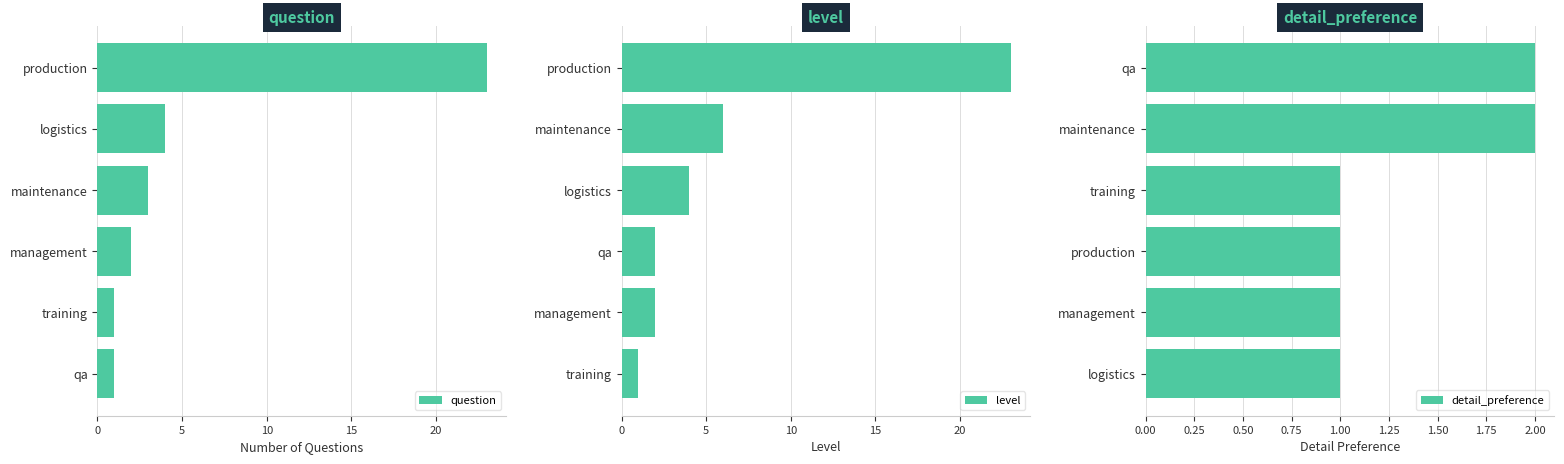

What is the highest value of the level series?

23